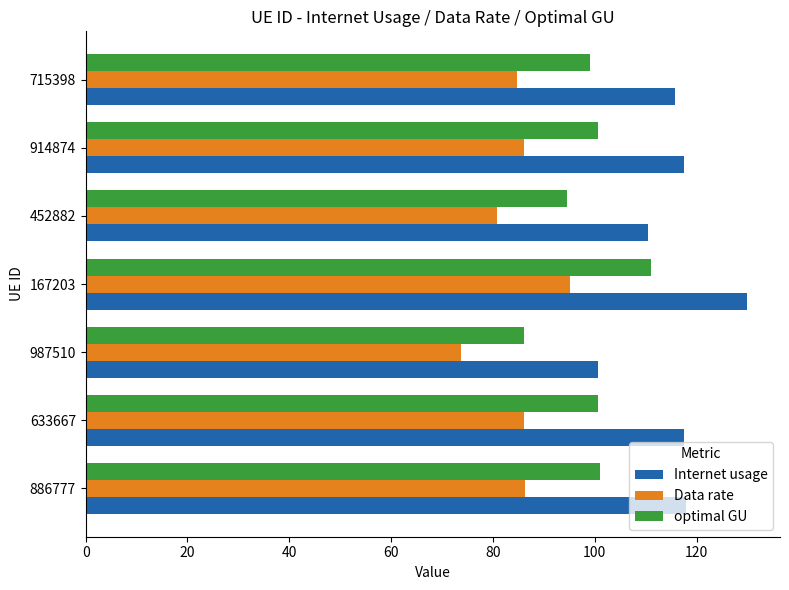

Rank the series by their maximum value, from lowest to highest.

Data rate, optimal GU, Internet usage